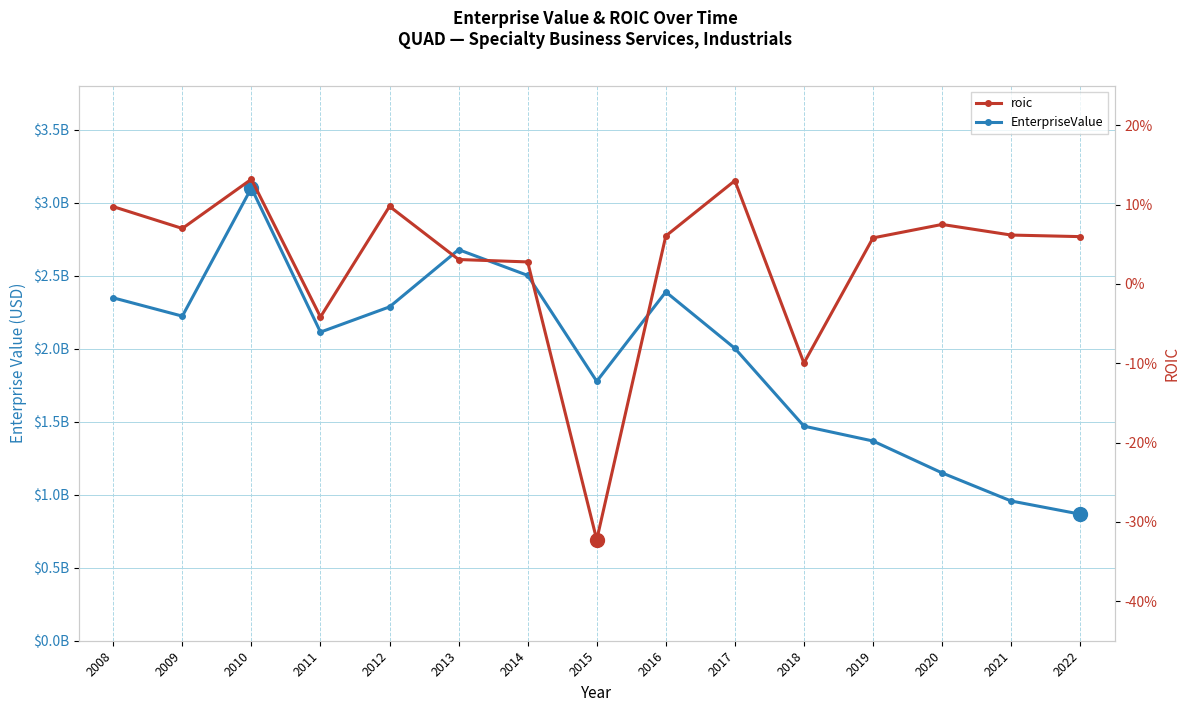

How many lines are shown in the chart?

2